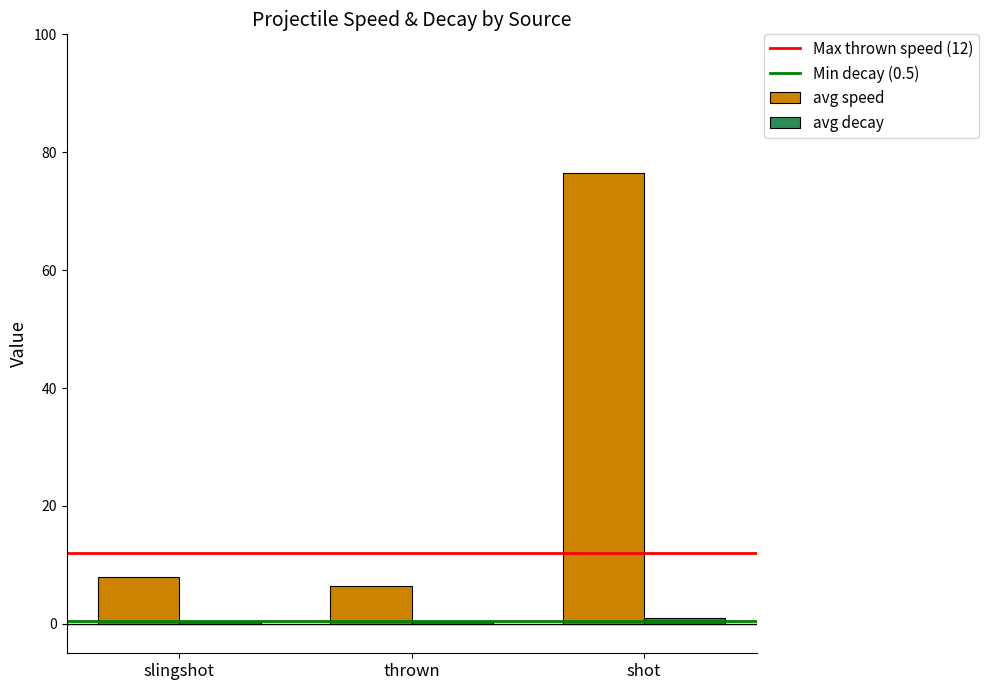

At which category is the sum across all series the highest?

shot